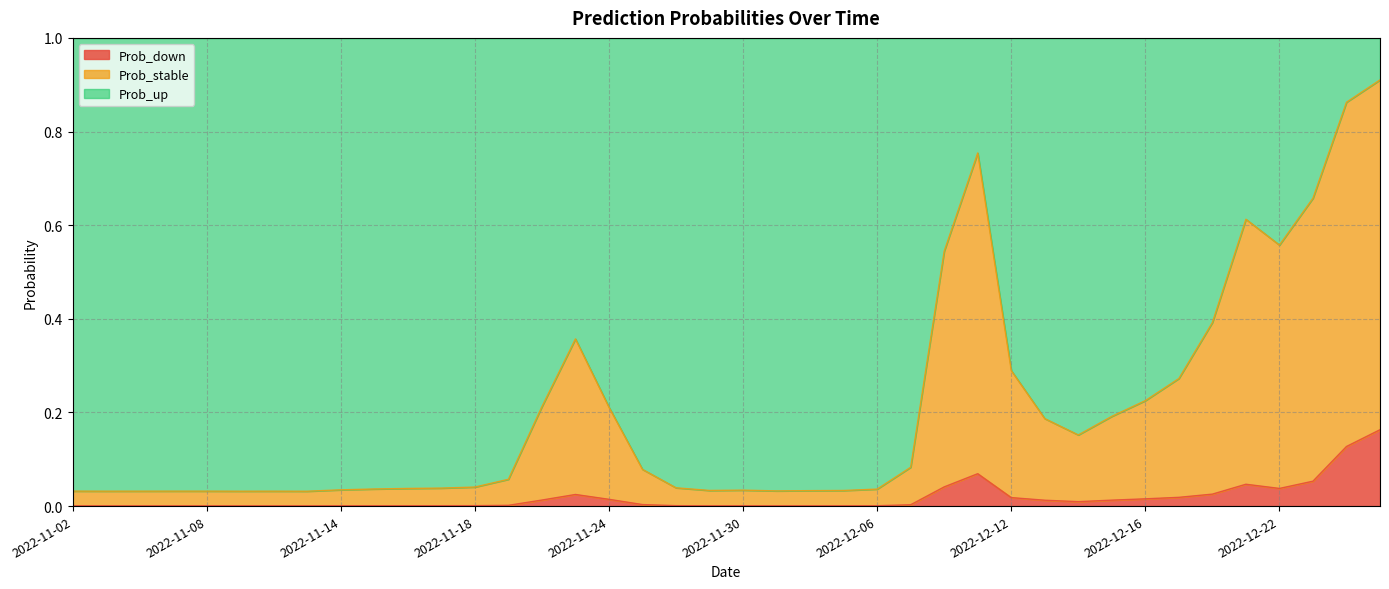

Reading left to right, transcribe all the data shown in this chart.

Prob_down: 2022-11-02=0.0	2022-11-03=0.0	2022-11-04=0.0	2022-11-07=0.0	2022-11-08=0.0	2022-11-09=0.0	2022-11-10=0.0	2022-11-11=0.0	2022-11-14=0.0	2022-11-15=0.0	2022-11-16=0.0	2022-11-17=0.0	2022-11-18=0.0	2022-11-21=0.0	2022-11-22=0.0	2022-11-23=0.0	2022-11-24=0.0	2022-11-25=0.0	2022-11-28=0.0	2022-11-29=0.0	2022-11-30=0.0	2022-12-01=0.0	2022-12-02=0.0	2022-12-05=0.0	2022-12-06=0.0	2022-12-07=0.0	2022-12-08=0.0	2022-12-09=0.1	2022-12-12=0.0	2022-12-13=0.0	2022-12-14=0.0	2022-12-15=0.0	2022-12-16=0.0	2022-12-19=0.0	2022-12-20=0.0	2022-12-21=0.0	2022-12-22=0.0	2022-12-23=0.1	2022-12-26=0.1	2022-12-27=0.2
Prob_stable: 2022-11-02=0.0	2022-11-03=0.0	2022-11-04=0.0	2022-11-07=0.0	2022-11-08=0.0	2022-11-09=0.0	2022-11-10=0.0	2022-11-11=0.0	2022-11-14=0.0	2022-11-15=0.0	2022-11-16=0.0	2022-11-17=0.0	2022-11-18=0.0	2022-11-21=0.1	2022-11-22=0.2	2022-11-23=0.4	2022-11-24=0.2	2022-11-25=0.1	2022-11-28=0.0	2022-11-29=0.0	2022-11-30=0.0	2022-12-01=0.0	2022-12-02=0.0	2022-12-05=0.0	2022-12-06=0.0	2022-12-07=0.1	2022-12-08=0.5	2022-12-09=0.8	2022-12-12=0.3	2022-12-13=0.2	2022-12-14=0.2	2022-12-15=0.2	2022-12-16=0.2	2022-12-19=0.3	2022-12-20=0.4	2022-12-21=0.6	2022-12-22=0.6	2022-12-23=0.7	2022-12-26=0.9	2022-12-27=0.9